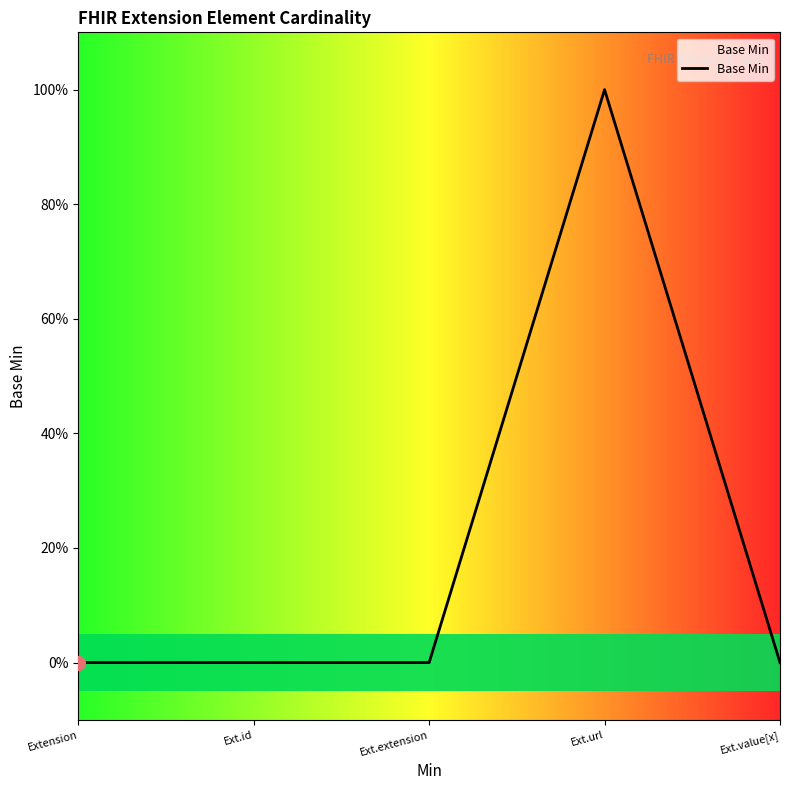

Does the chart display data point markers on the line(s)?

No